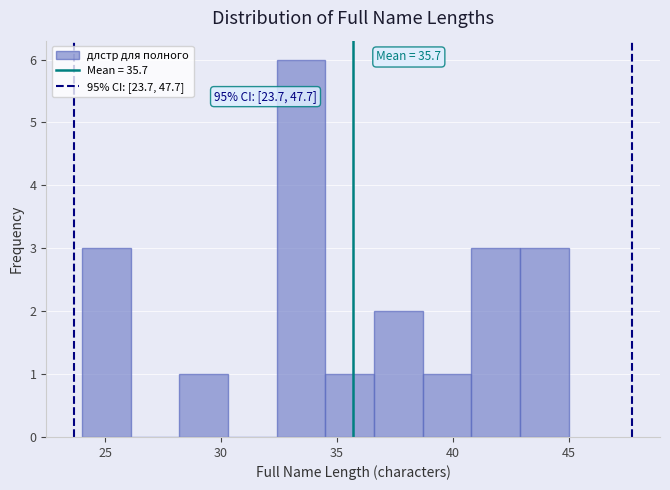

Over which range of the x-axis is the bar tallest?

32.4 to 34.5